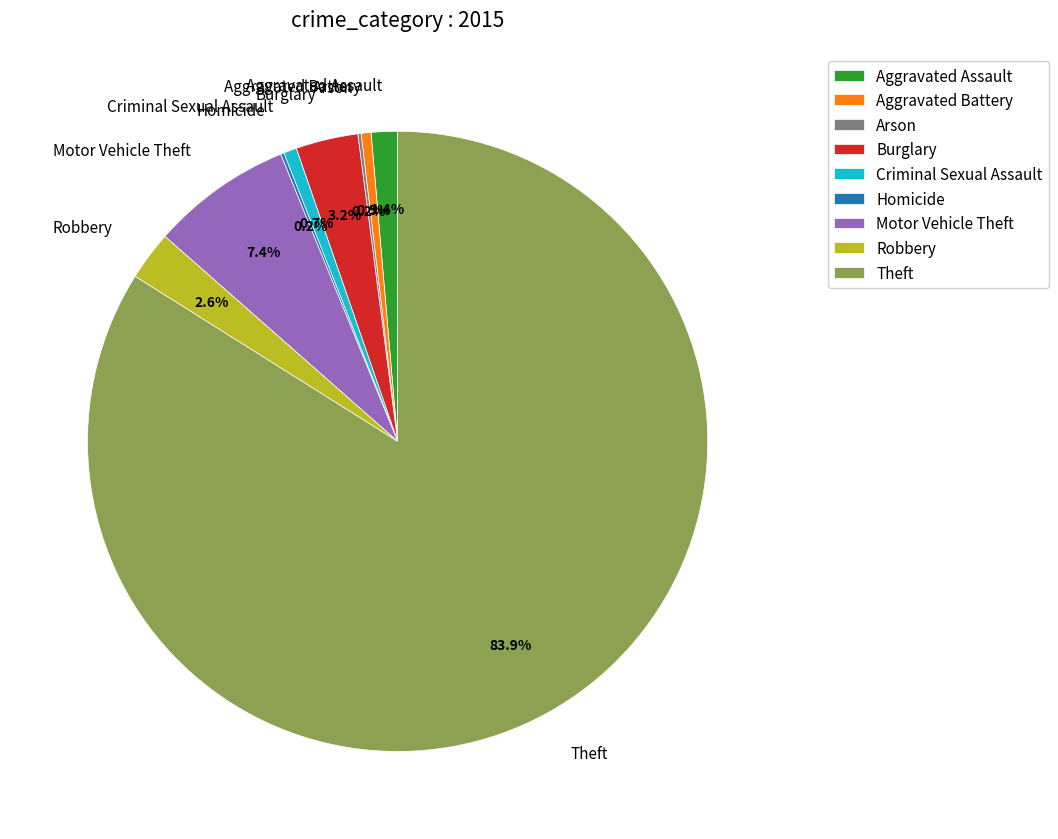

Is there any slice that represents more than half of the pie?

Yes